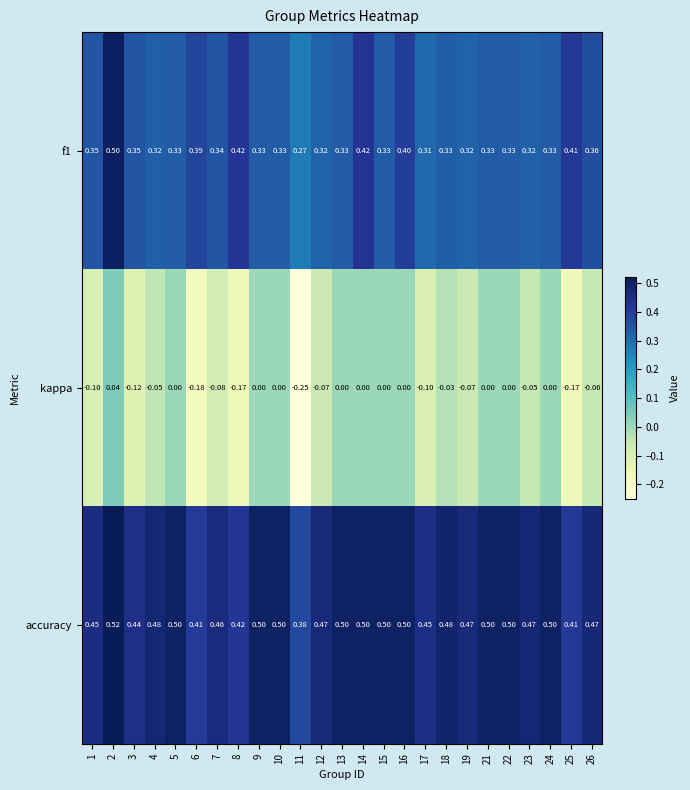

Is the value of kappa at 16 greater than the value of accuracy at 24?

No